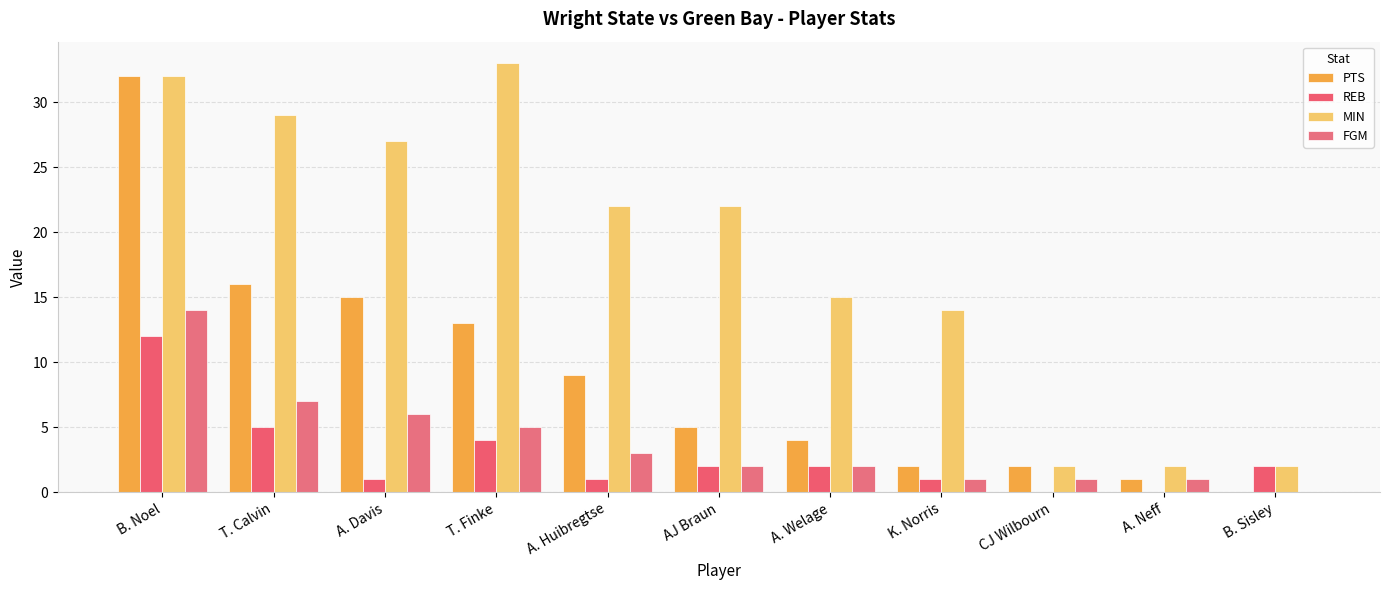

Rank the series by their maximum value, from highest to lowest.

MIN, PTS, FGM, REB